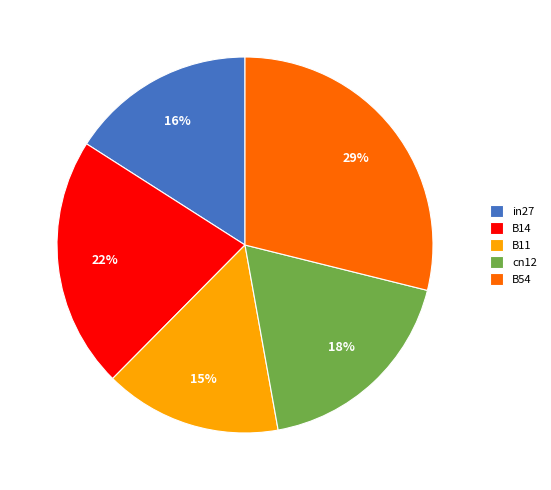

To the nearest percent, what is the difference between the largest and smallest slice percentages?

14%